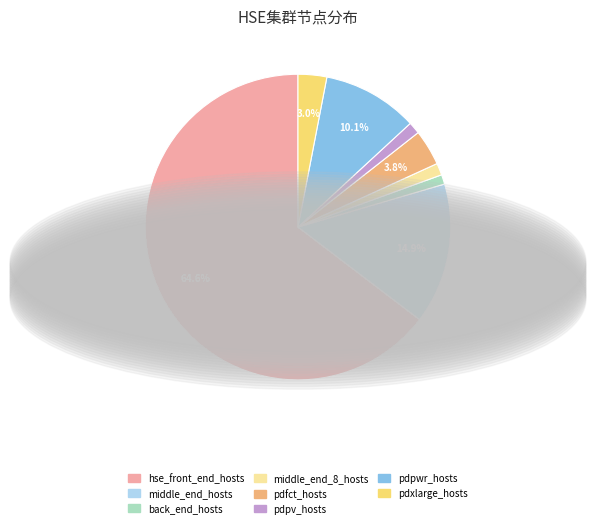

Is the sum of hse_front_end_hosts and pdfct_hosts greater than half?

Yes